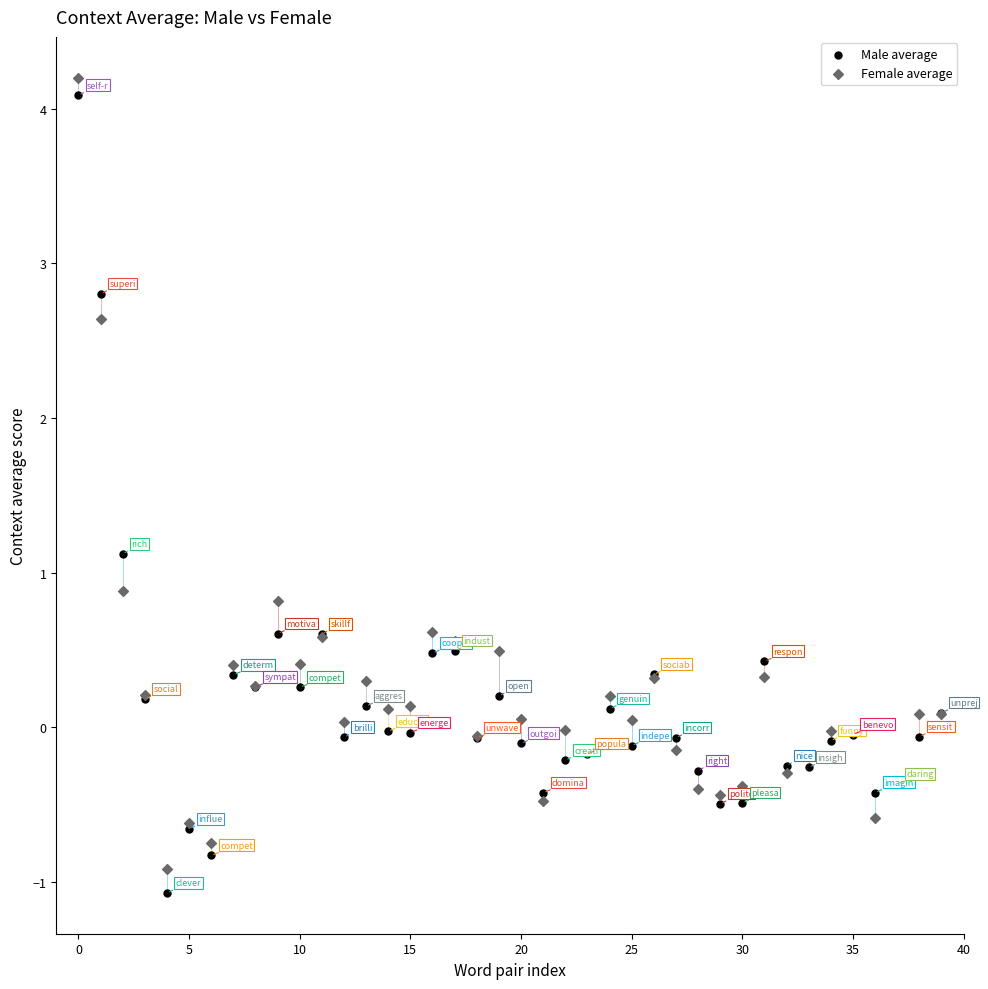

Which series contains the lowest Y value?

Male average